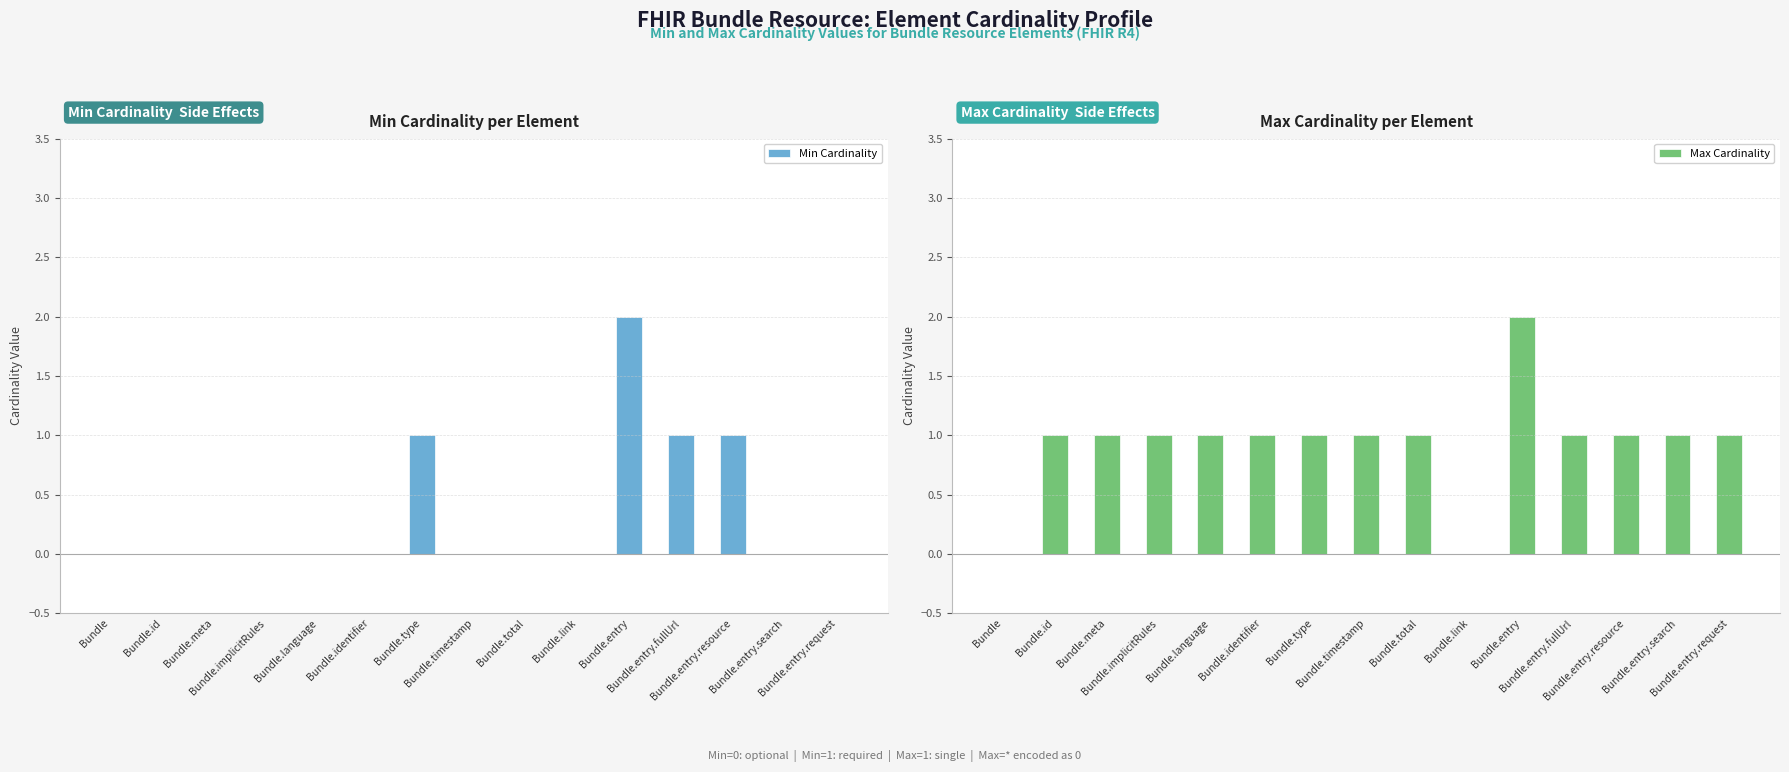

True or false: Min Cardinality has a value of 1 at Bundle.meta.

False